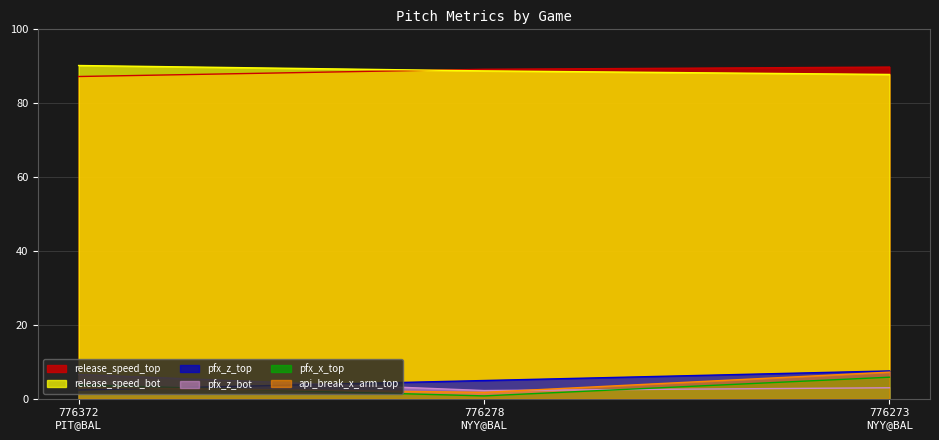

What is the difference between the second highest and minimum values in the pfx_z_top series?

2.6